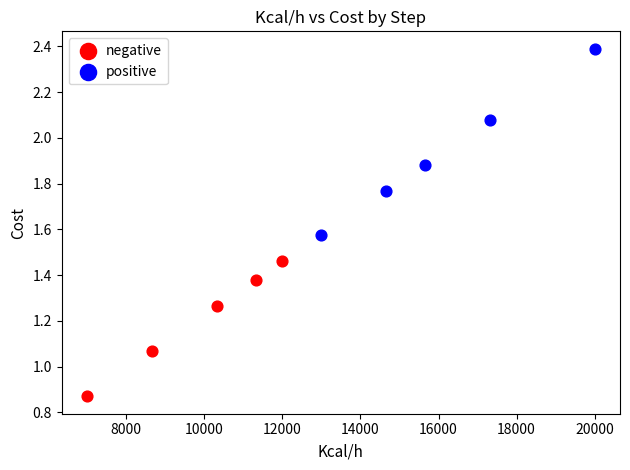

What are all the series names shown in the legend?

negative, positive